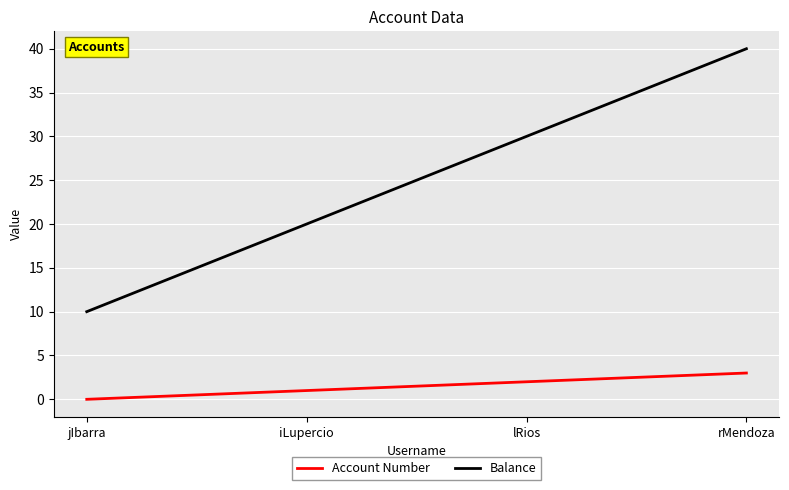

Rank the series by their maximum value, from lowest to highest.

Account Number, Balance